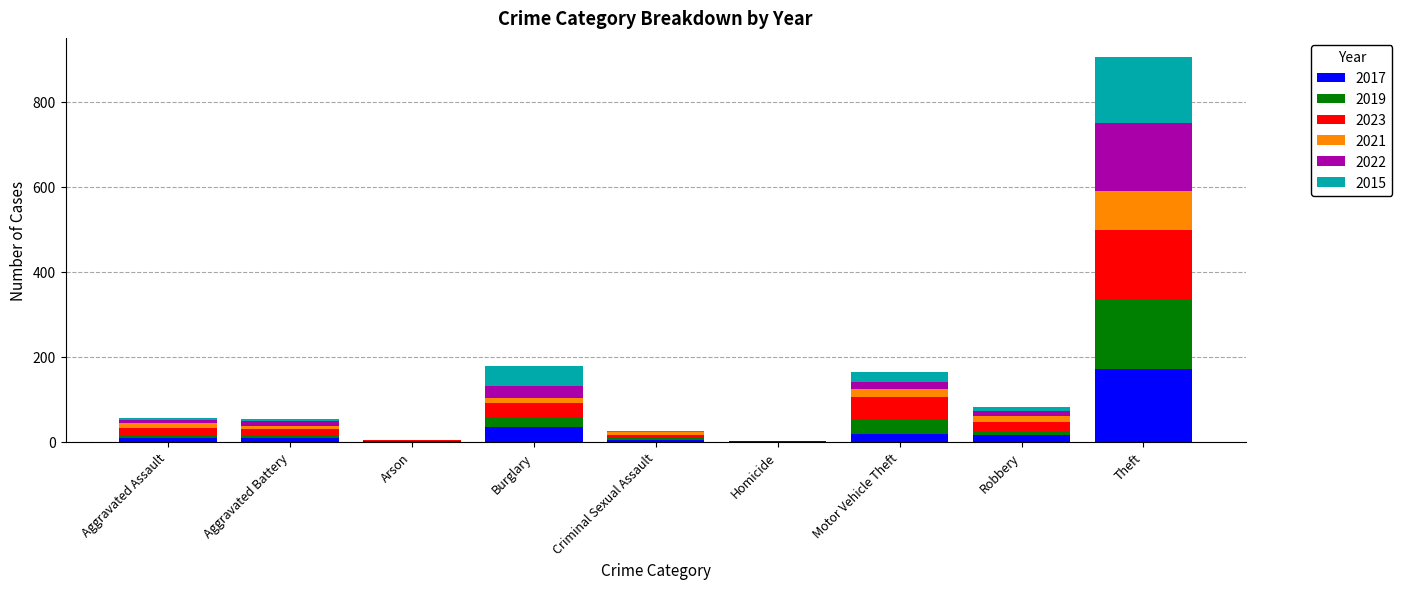

Which category has the highest value in the 2017 series?

Theft